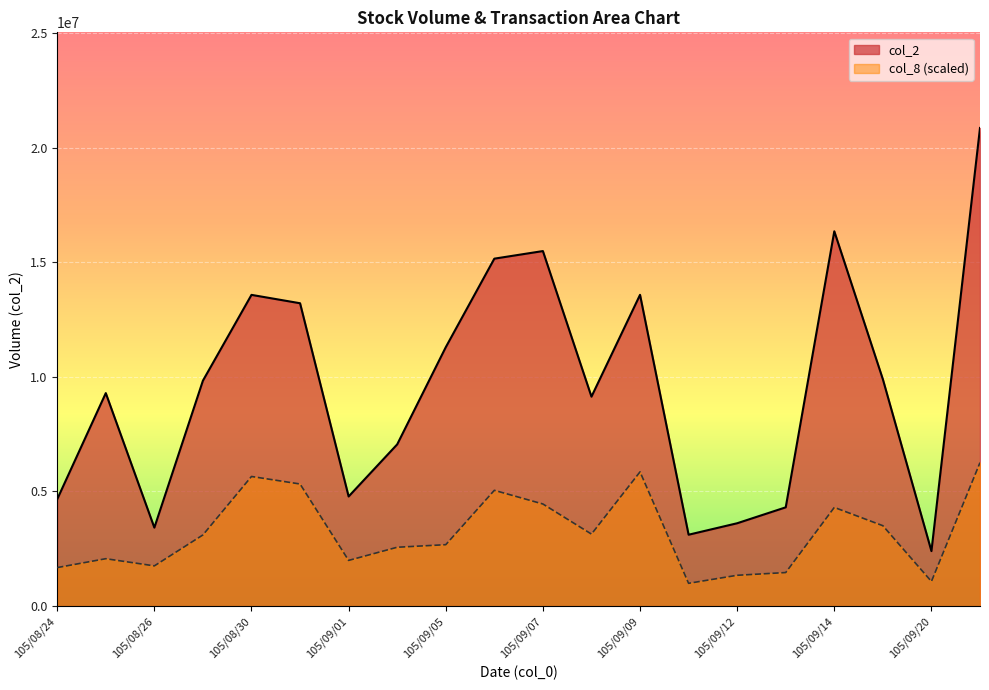

What is the average value of the col_8 series?

3213278.2